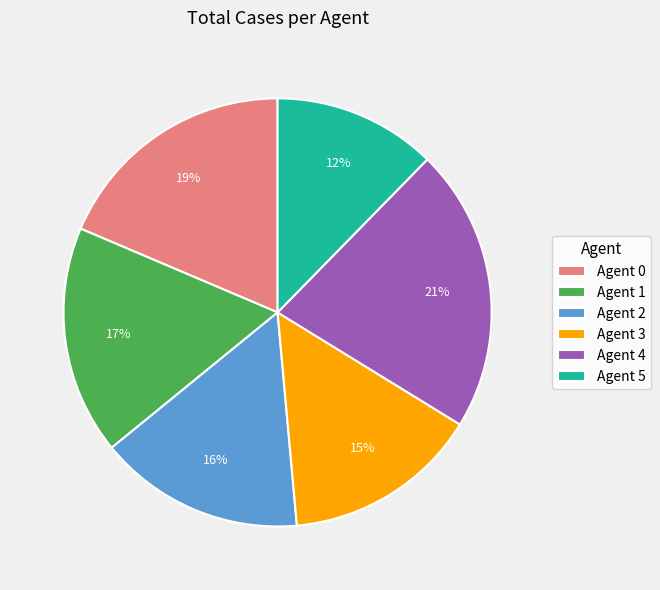

What percentage is the Agent 3 slice, to the nearest percent?

15%